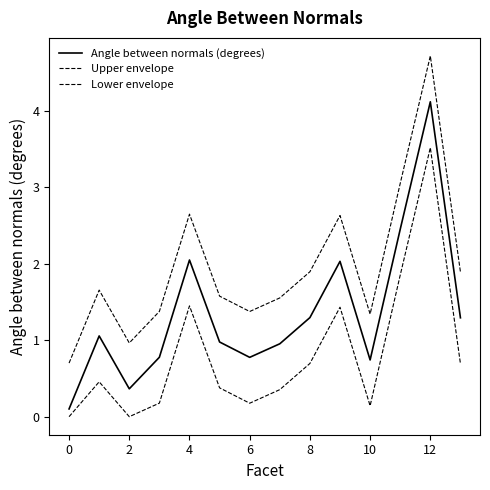

True or false: Upper envelope and Angle between normals (degrees) cross at least once.

False